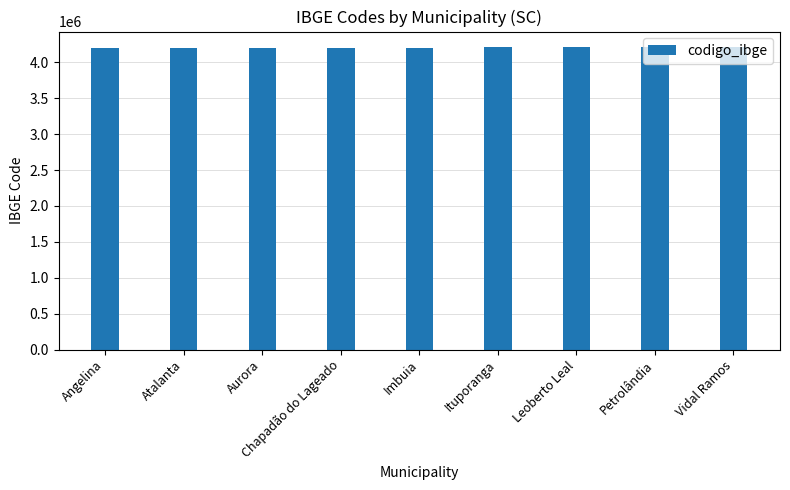

What is the label of the 2nd bar from the left?

Atalanta